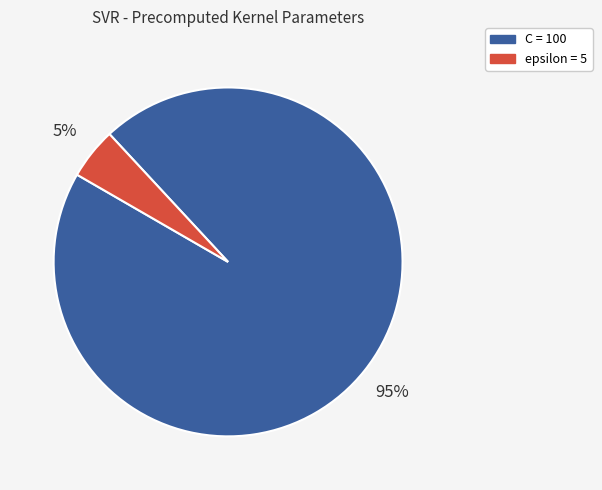

Which slice represents more than half of the pie?

C